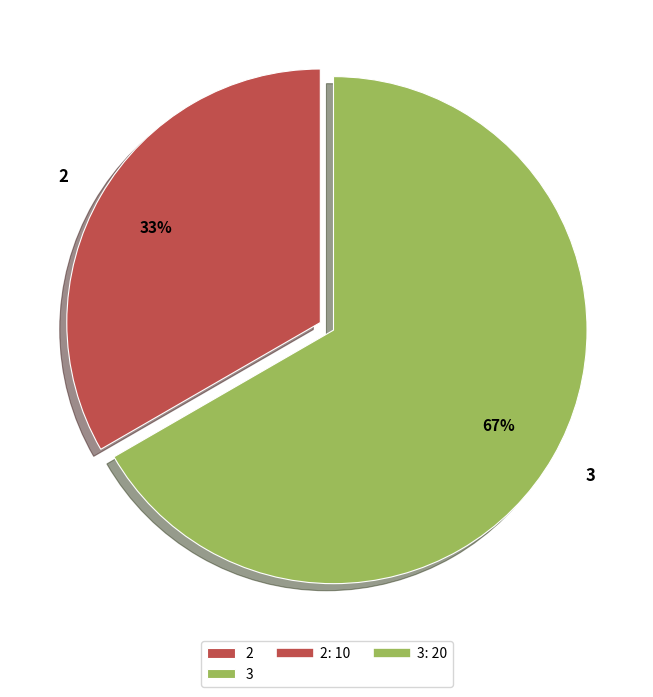

The 3 slice represents 67% of the pie. True or false?

True